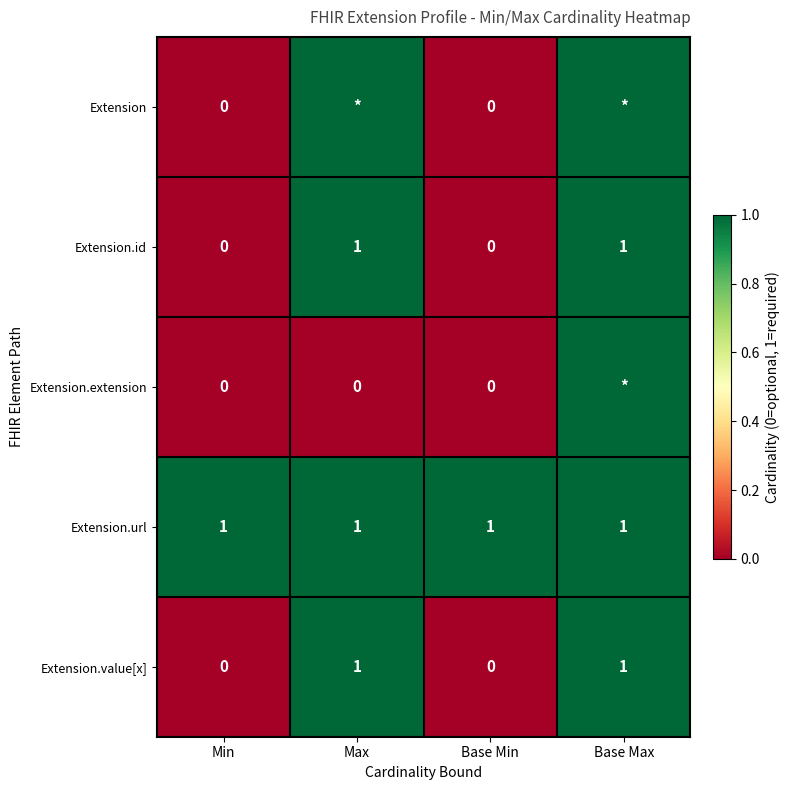

What is the total value across all series at Base Max?

5